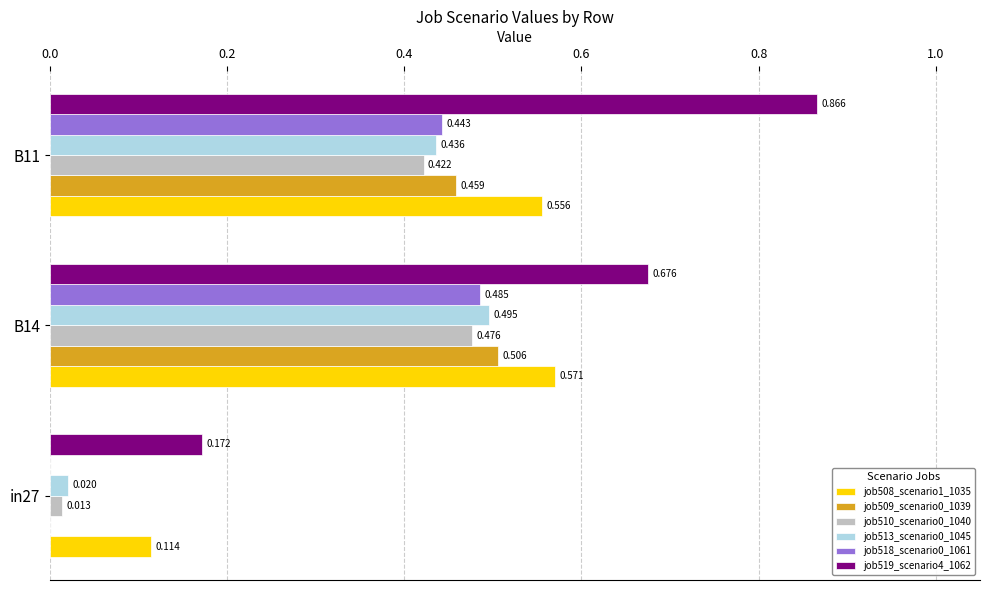

How many categories are shown in the chart?

3